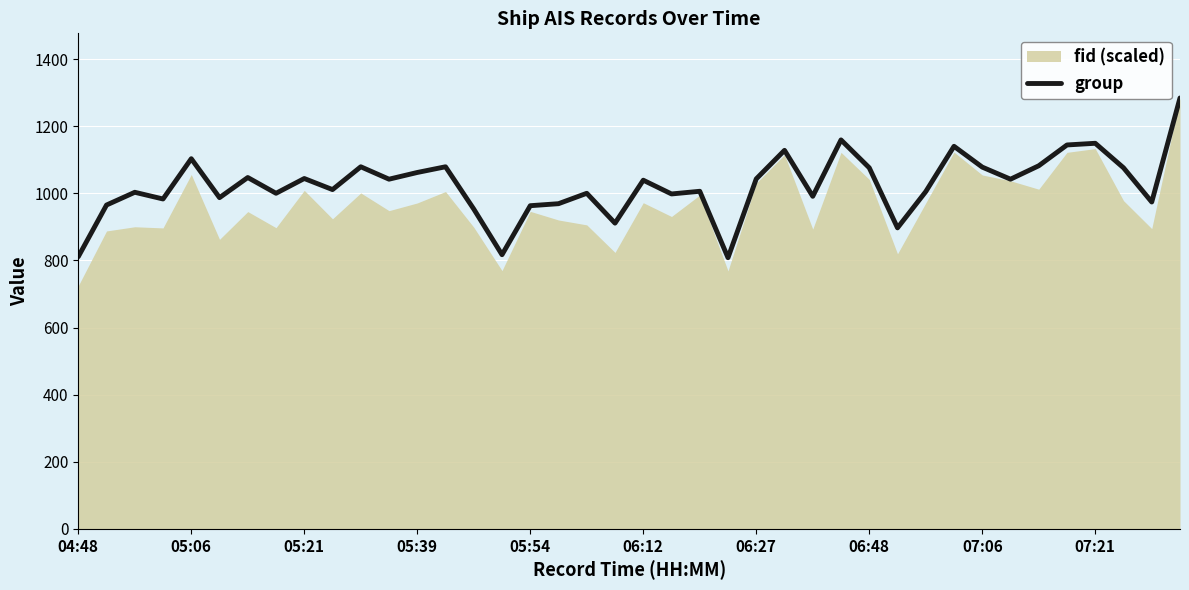

Reading left to right, list all the values displayed in this chart.

811	965	1003	983	1103	987	1047	1000	1044	1011	1079	1042	1062	1079	953	817	963	969	1000	911	1039	998	1006	808	1043	1128	991	1159	1076	897	1005	1140	1078	1042	1082	1144	1149	1076	974	1284